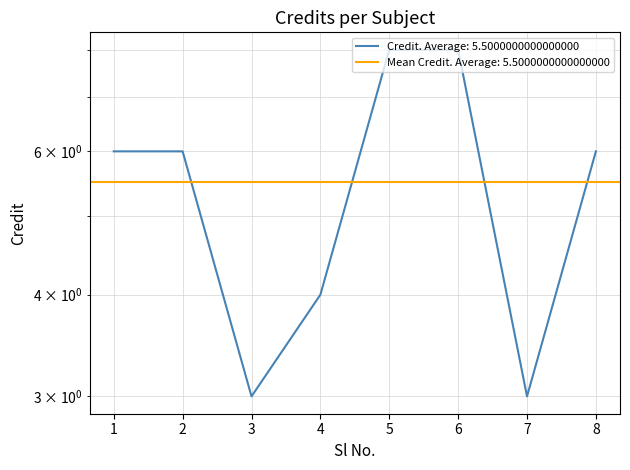

Which label corresponds to the largest value in the chart?

5